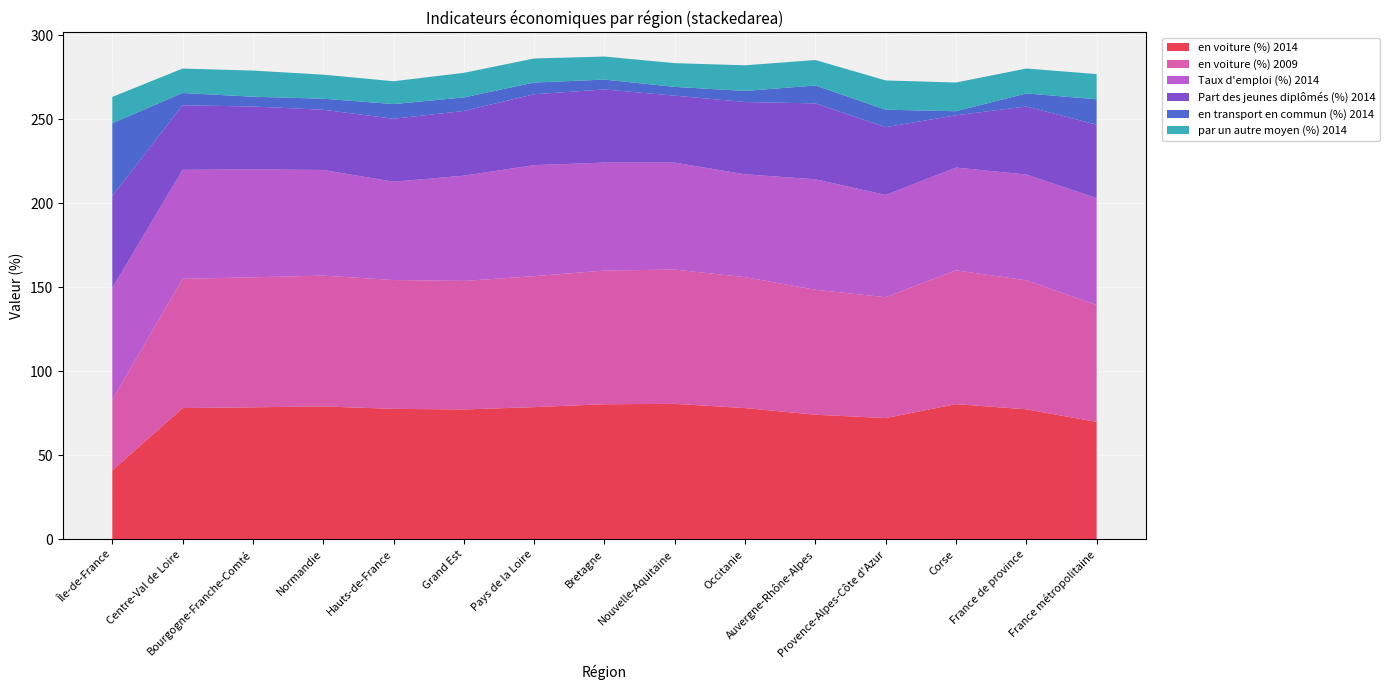

Reading left to right, transcribe all the data shown in this chart.

en voiture (%) 2014: Île-de-France=41.1	Centre-Val de Loire=78.1	Bourgogne-Franche-Comté=78.6	Normandie=79.1	Hauts-de-France=77.7	Grand Est=77.3	Pays de la Loire=78.7	Bretagne=80.4	Nouvelle-Aquitaine=80.6	Occitanie=78.1	Auvergne-Rhône-Alpes=74.2	Provence-Alpes-Côte d'Azur=72.2	Corse=80.5	France de province=77.4	France métropolitaine=69.9
en voiture (%) 2009: Île-de-France=42.1	Centre-Val de Loire=77.0	Bourgogne-Franche-Comté=77.4	Normandie=77.9	Hauts-de-France=76.7	Grand Est=76.5	Pays de la Loire=78.0	Bretagne=79.6	Nouvelle-Aquitaine=80.0	Occitanie=77.9	Auvergne-Rhône-Alpes=74.4	Provence-Alpes-Côte d'Azur=71.9	Corse=79.6	France de province=76.8	France métropolitaine=69.6
Taux d'emploi (%) 2014: Île-de-France=66.5	Centre-Val de Loire=64.9	Bourgogne-Franche-Comté=64.3	Normandie=62.9	Hauts-de-France=58.5	Grand Est=62.7	Pays de la Loire=66.1	Bretagne=64.3	Nouvelle-Aquitaine=63.7	Occitanie=61.2	Auvergne-Rhône-Alpes=65.8	Provence-Alpes-Côte d'Azur=60.9	Corse=61.2	France de province=63.0	France métropolitaine=63.7
Part des jeunes diplômés (%) 2014: Île-de-France=54.8	Centre-Val de Loire=38.4	Bourgogne-Franche-Comté=37.4	Normandie=35.9	Hauts-de-France=37.5	Grand Est=38.5	Pays de la Loire=42.2	Bretagne=43.5	Nouvelle-Aquitaine=39.9	Occitanie=43.0	Auvergne-Rhône-Alpes=45.2	Provence-Alpes-Côte d'Azur=40.4	Corse=31.1	France de province=40.5	France métropolitaine=43.7
en transport en commun (%) 2014: Île-de-France=43.3	Centre-Val de Loire=7.3	Bourgogne-Franche-Comté=5.8	Normandie=6.6	Hauts-de-France=8.7	Grand Est=8.1	Pays de la Loire=7.0	Bretagne=5.9	Nouvelle-Aquitaine=5.2	Occitanie=6.6	Auvergne-Rhône-Alpes=10.7	Provence-Alpes-Côte d'Azur=10.4	Corse=2.4	France de province=7.8	France métropolitaine=15.1
par un autre moyen (%) 2014: Île-de-France=15.6	Centre-Val de Loire=14.5	Bourgogne-Franche-Comté=15.6	Normandie=14.3	Hauts-de-France=13.6	Grand Est=14.6	Pays de la Loire=14.3	Bretagne=13.7	Nouvelle-Aquitaine=14.1	Occitanie=15.3	Auvergne-Rhône-Alpes=15.1	Provence-Alpes-Côte d'Azur=17.4	Corse=17.1	France de province=14.8	France métropolitaine=15.0